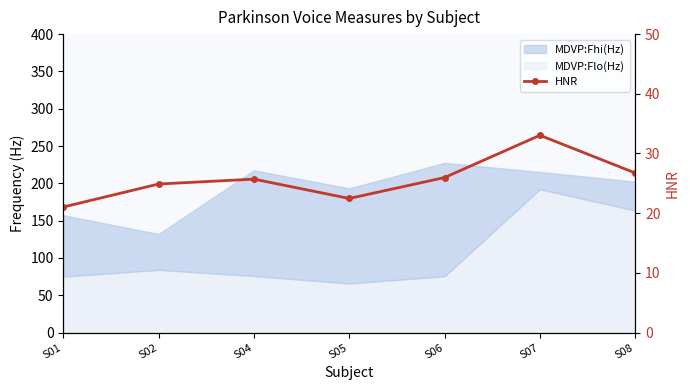

Rank the categories by value from highest to lowest.

S07, S08, S06, S04, S02, S05, S01